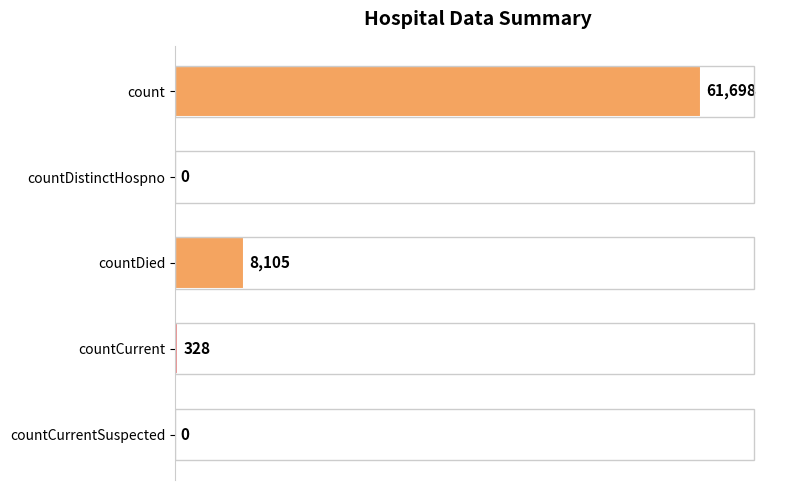

Which category has the highest value across all series?

count